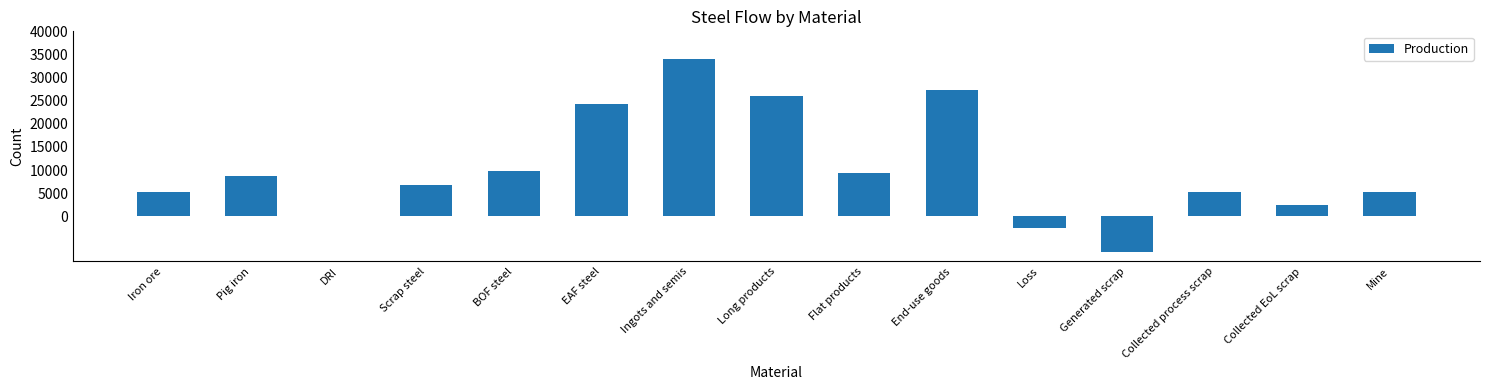

Which has a higher value, Collected EoL scrap or Scrap steel?

Scrap steel